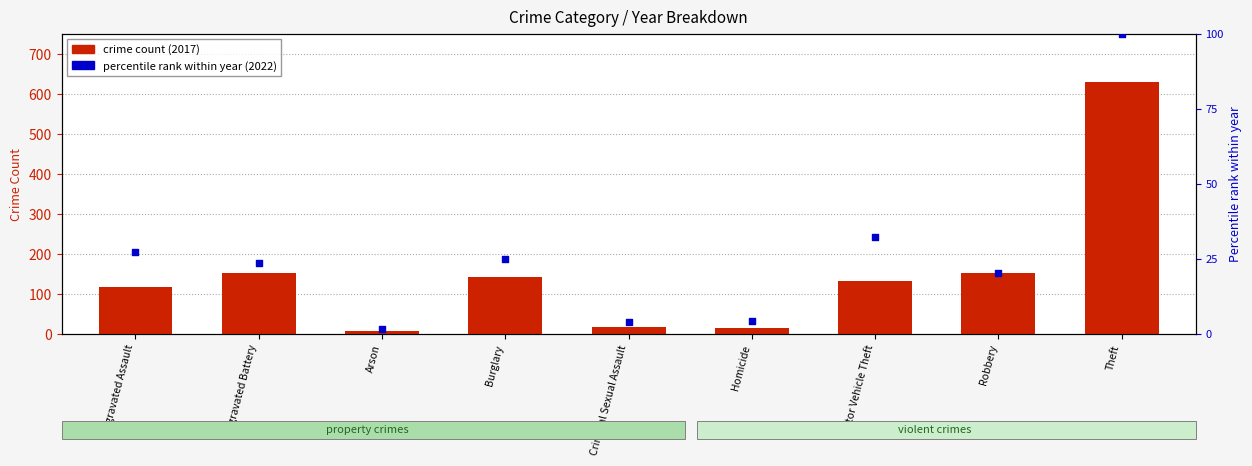

Which series contains the lowest Y value?

percentile rank (2022)